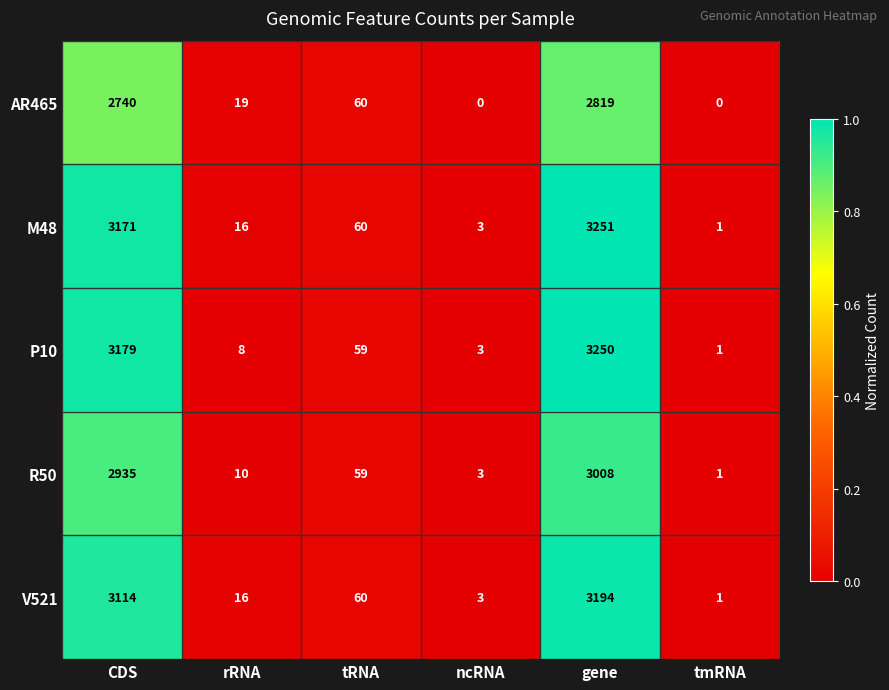

Reading left to right, list all the values displayed in this chart.

AR465: 2740	19	60	0	2819	0
M48: 3171	16	60	3	3251	1
P10: 3179	8	59	3	3250	1
R50: 2935	10	59	3	3008	1
V521: 3114	16	60	3	3194	1